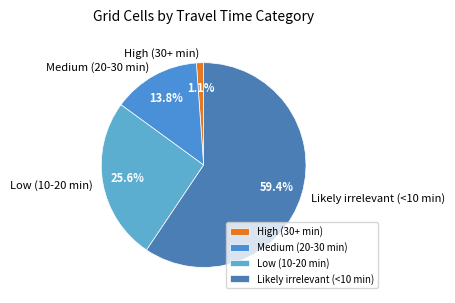

Is there a majority slice in this chart?

Yes